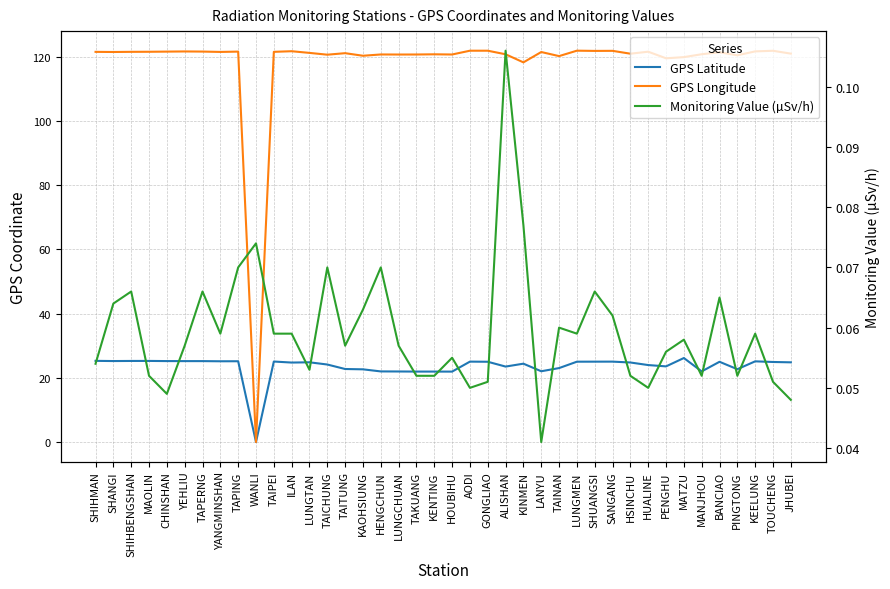

Is this an area chart (filled region under the line)?

No